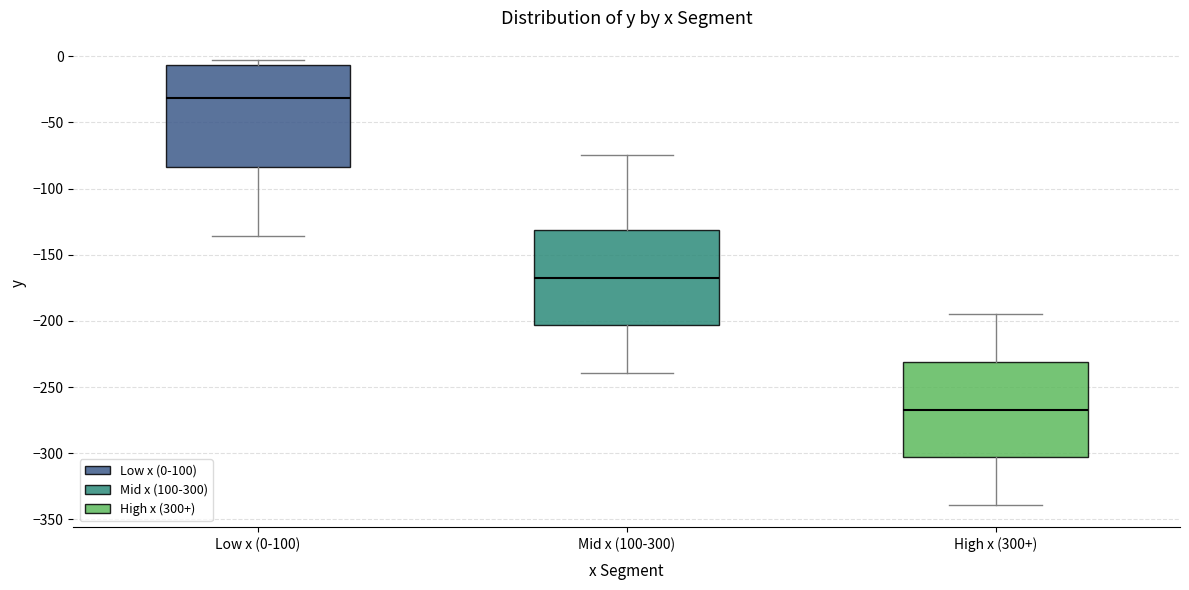

Reading left to right, transcribe this box plot: for each box, give where its median line is, the range the box spans, and where its two whiskers end, as read against the y-axis. The values are not printed on the chart, so give them approximately, as read against the axis.

Low x (0-100): median -30, box -85 to -5, whiskers -135 to -5 (just above the box's upper edge)
Mid x (100-300): median -165, box -205 to -130, whiskers -240 to -75
High x (300+): median -265, box -305 to -230, whiskers -340 to -195